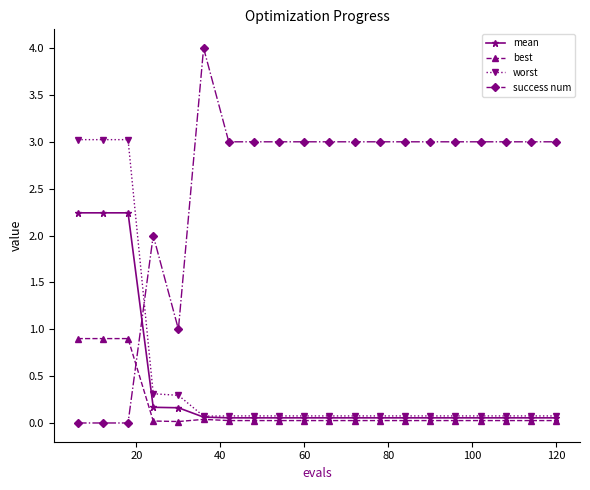

True or false: best has more than 0 interior local peaks.

True